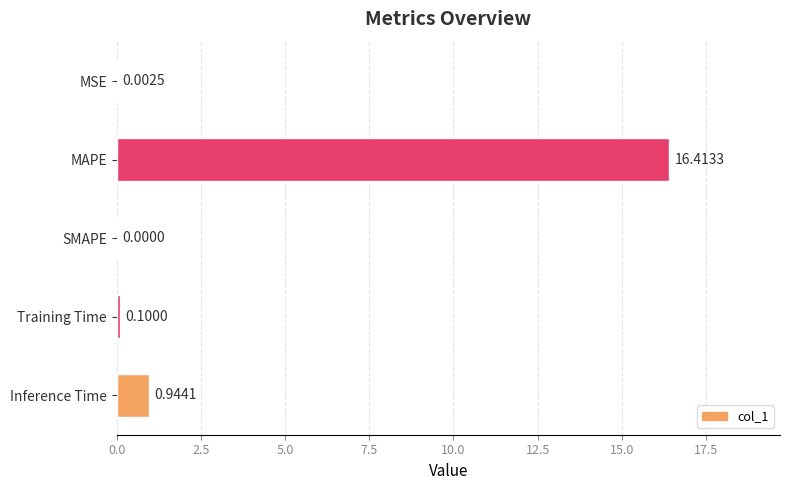

Are the bars horizontal?

Yes